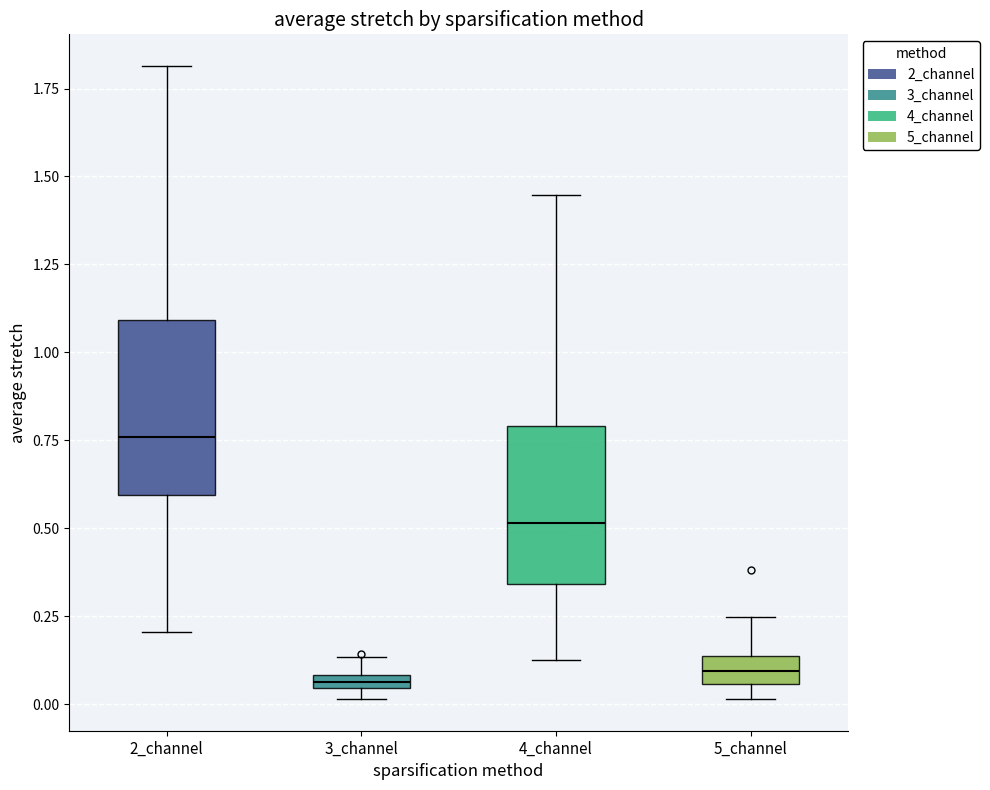

Which box's median line is the highest?

2_channel